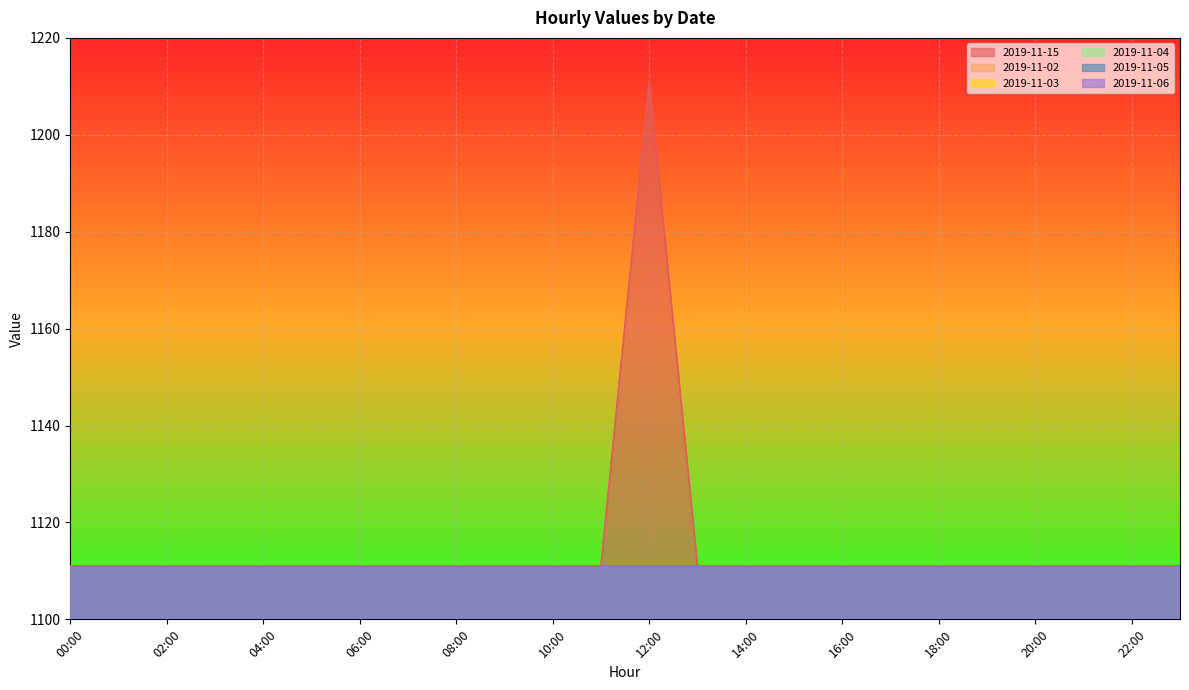

At which category is the sum across all series the highest?

12:00